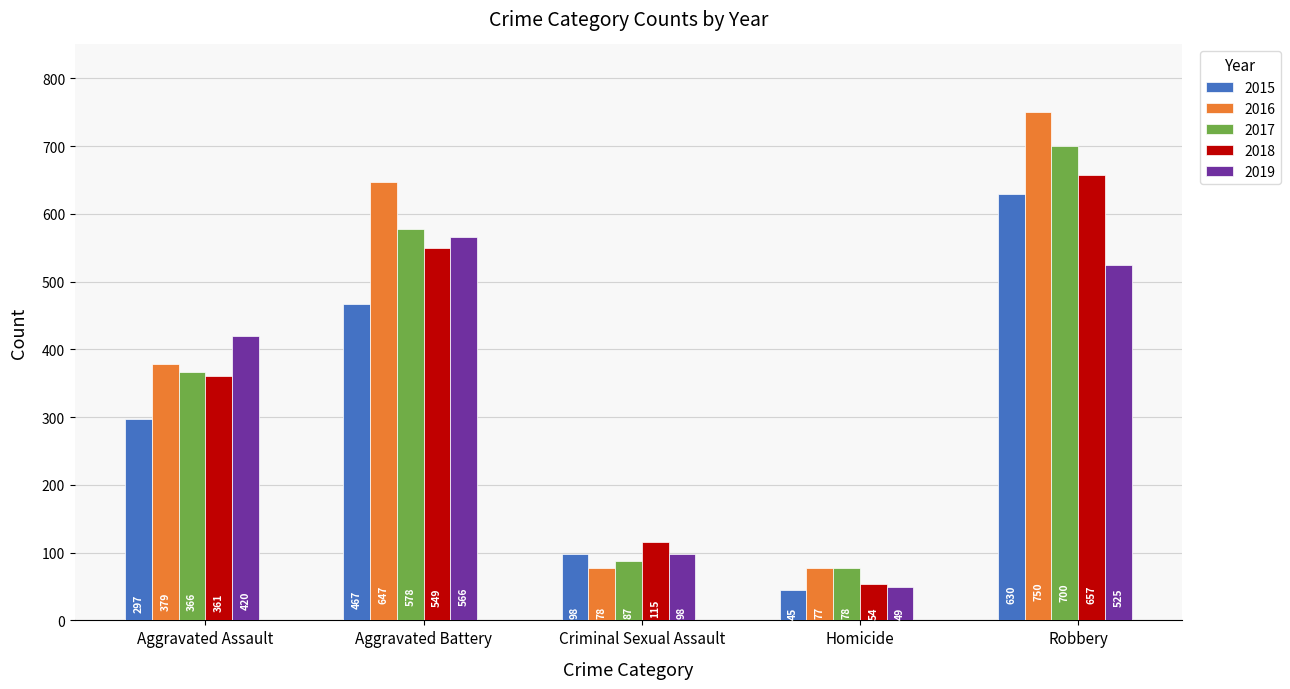

Which series has the largest total across all categories?

2016